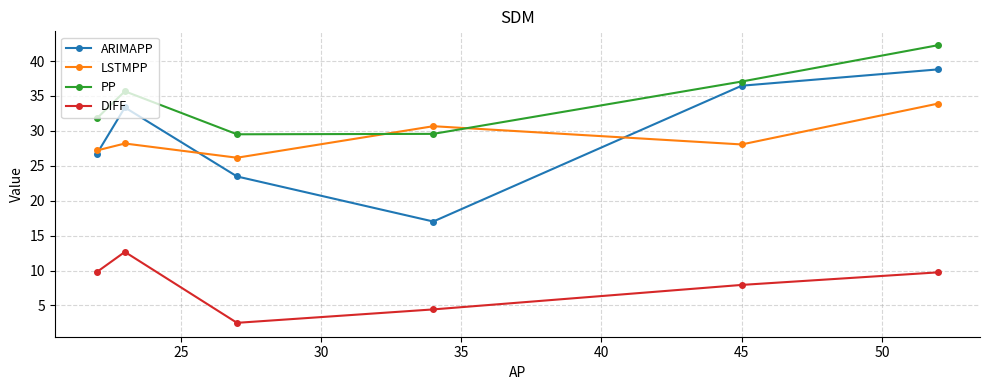

Which series has the widest spread of values?

ARIMAPP